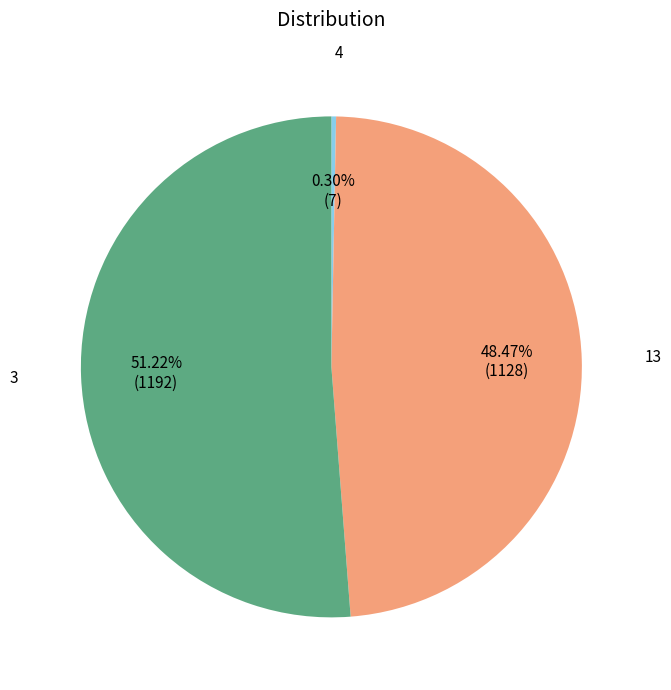

To the nearest percent, what is the difference between the 13 and 3 slice percentages?

3%